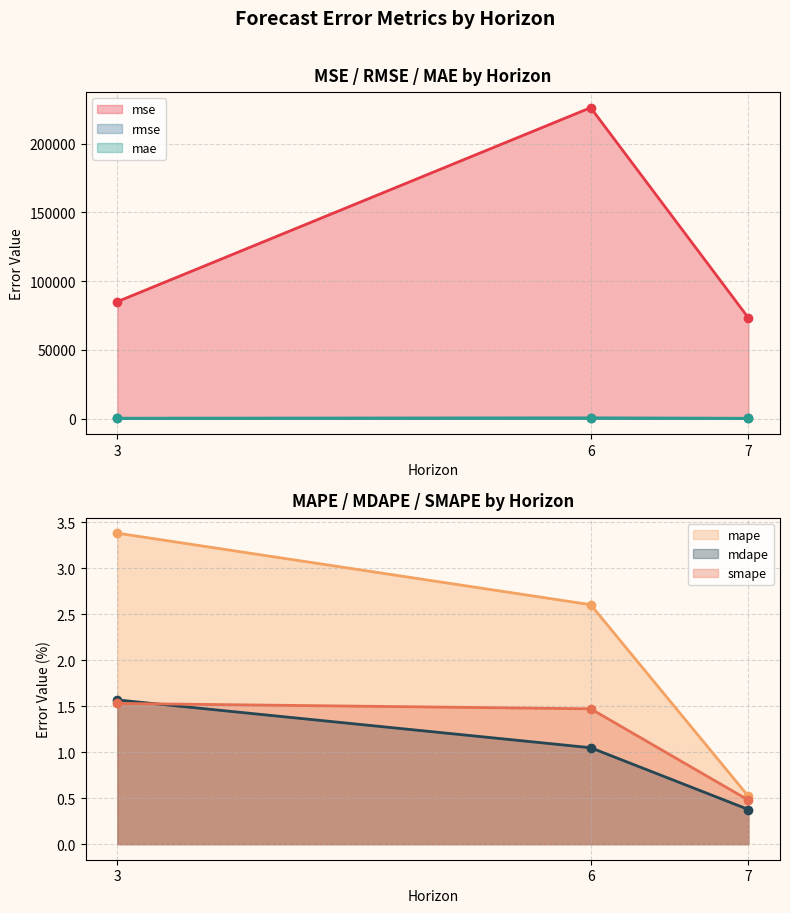

What is the difference between the mae values at 6 and 3?

140.7